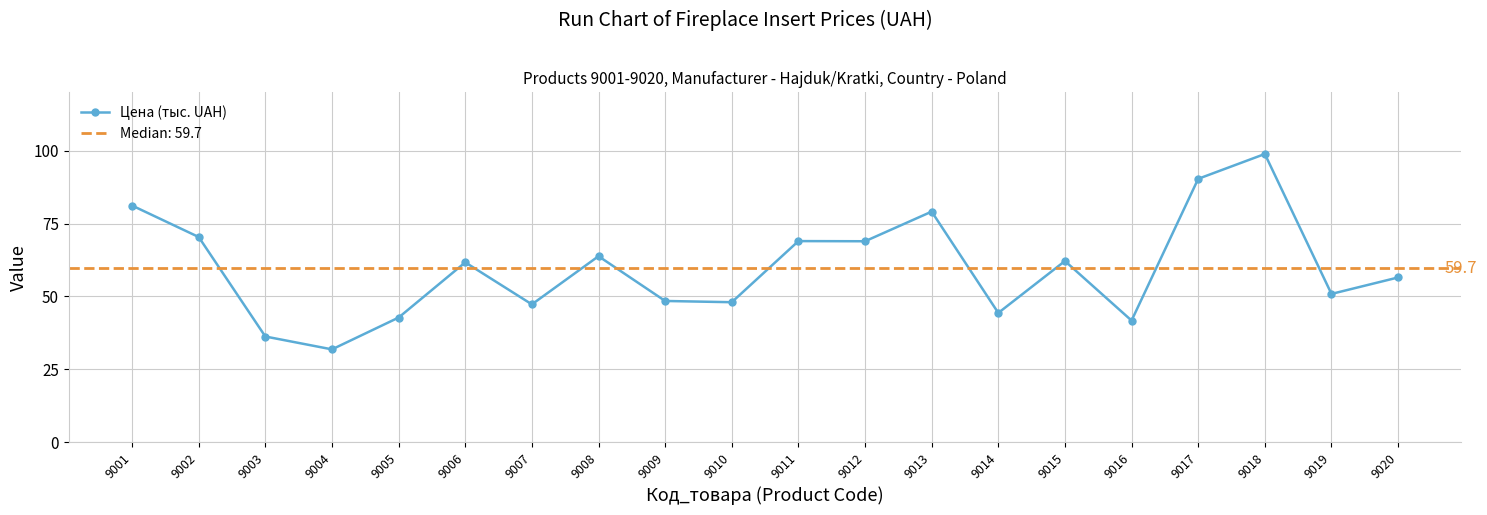

Is it true that the value at 9015 is 62.2?

True